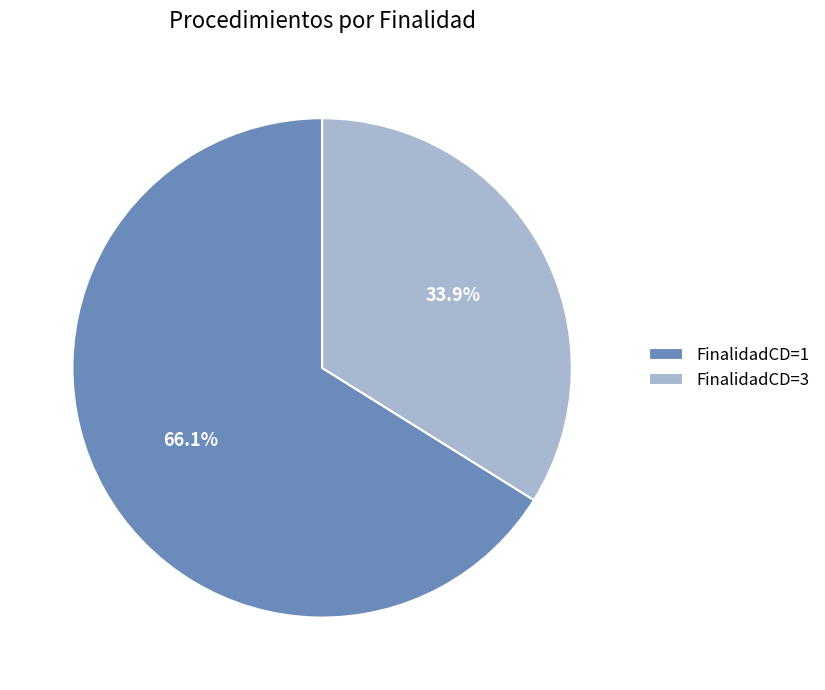

Count the number of slices in the pie.

2